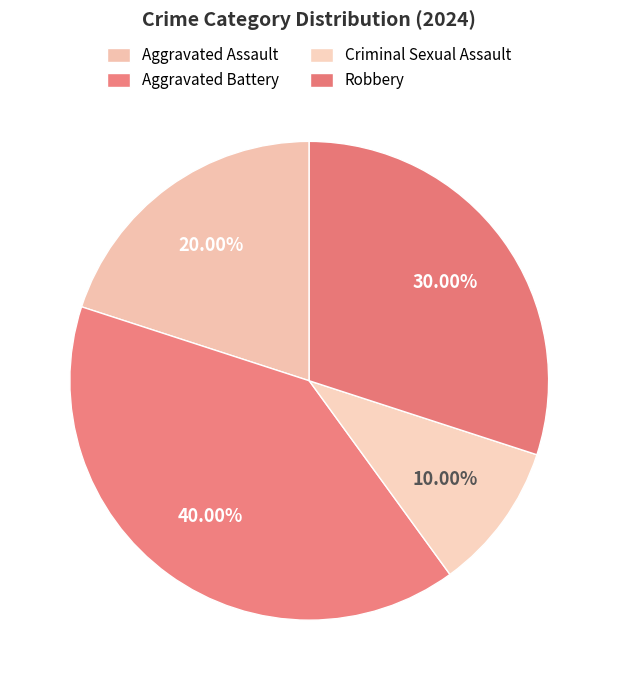

Rank the categories by value from highest to lowest.

Aggravated Battery, Robbery, Aggravated Assault, Criminal Sexual Assault